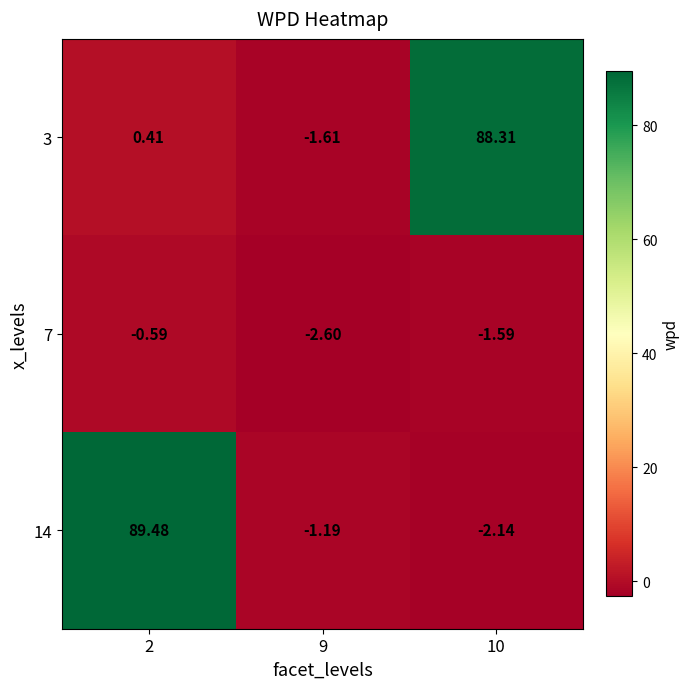

Is the value of 3 at 2 greater than the value of 7 at 10?

Yes